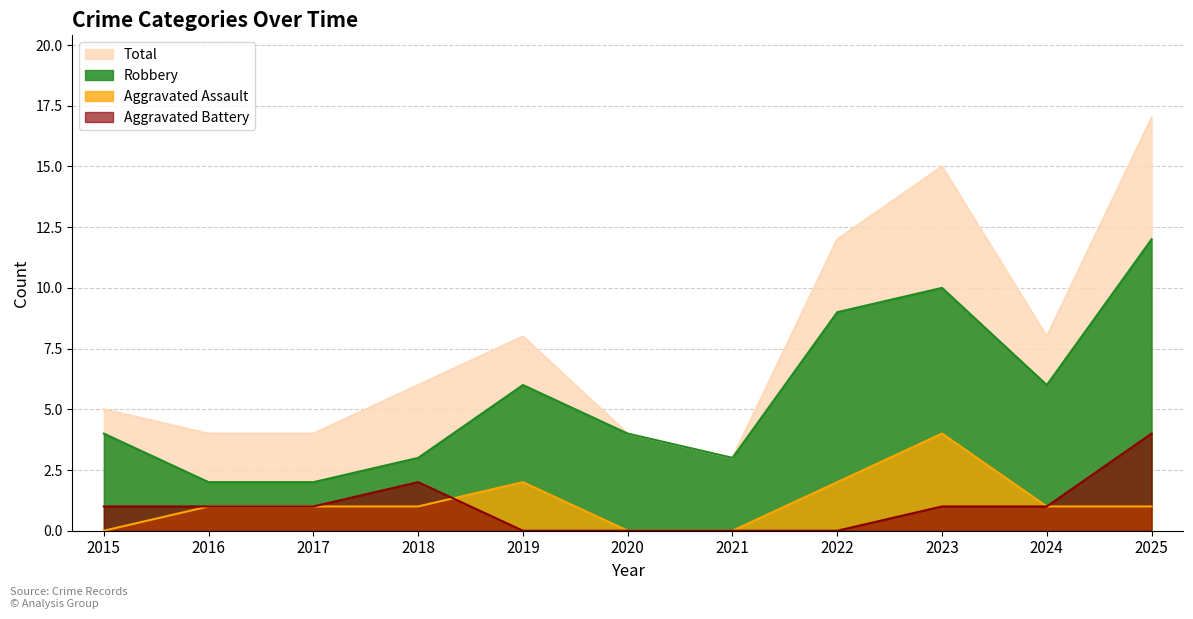

Where does the Total series first go above 6?

2019